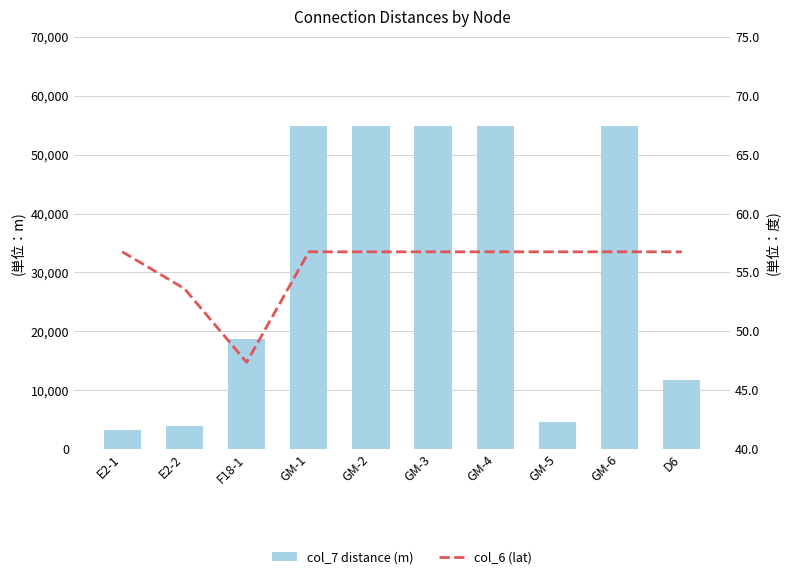

What is the difference between the maximum and minimum values in the col_7 distance (m) series?

51490.0